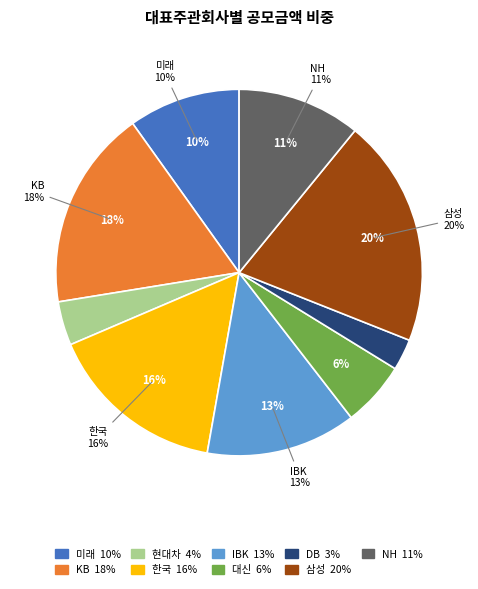

What is the total percentage of 한국 and IBK?

29.1%